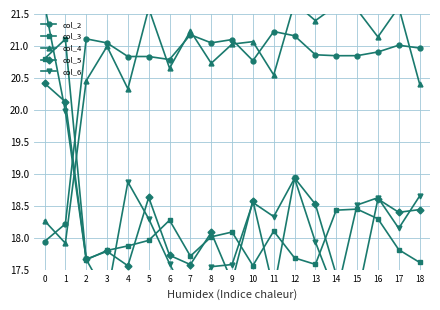

The value of col_2 at 18 is 21.0. True or false?

True